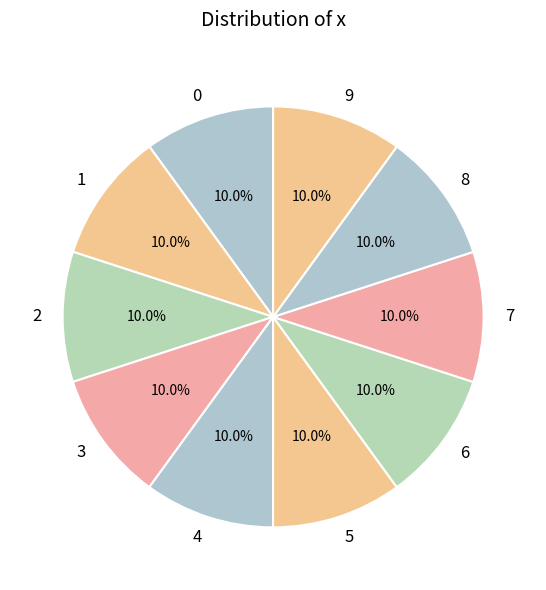

Is 8 the majority of the pie?

No